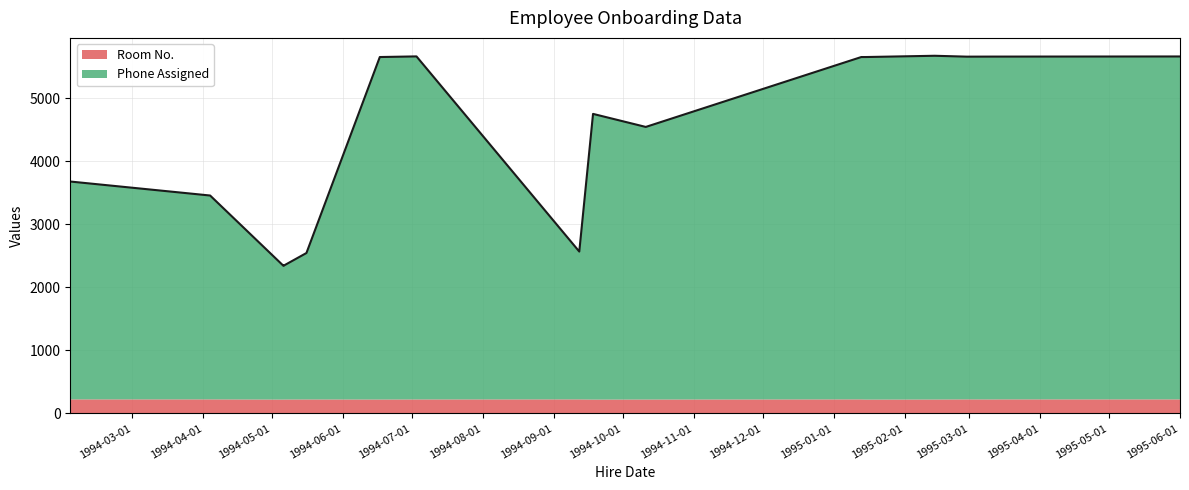

Does the chart have visible grid lines?

Yes